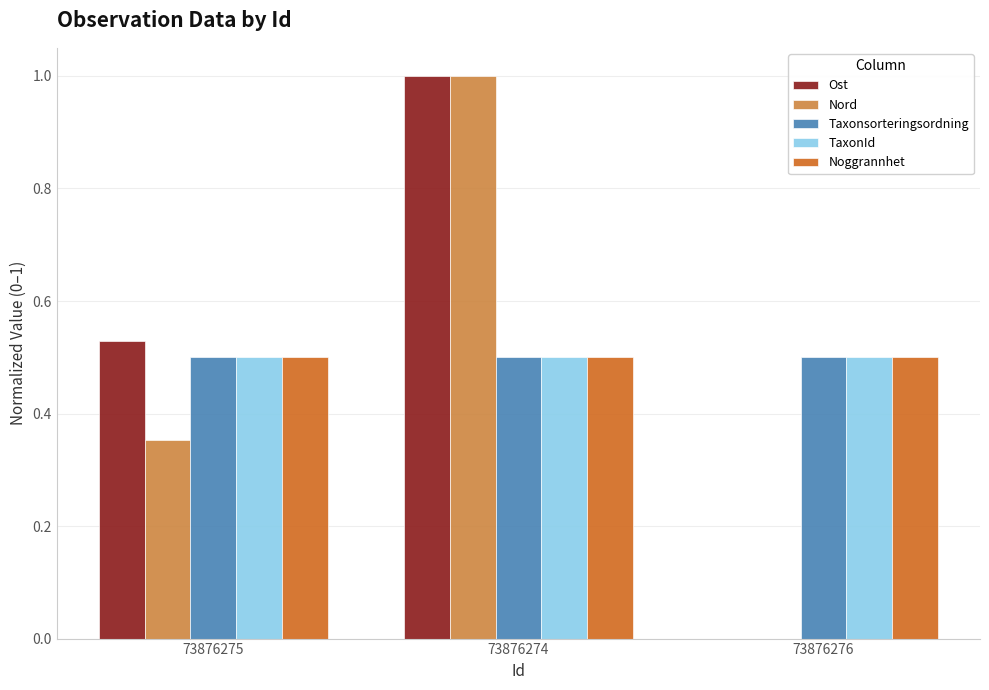

What is the sum of the Taxonsorteringsordning values at 73876276 and 73876274?

1.0